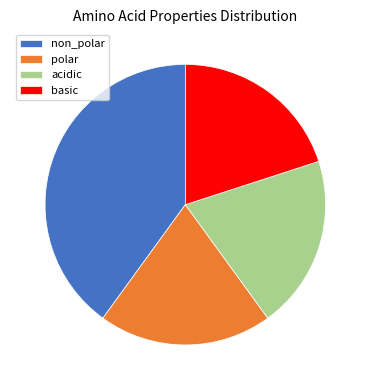

Between basic and non_polar, which is larger?

non_polar